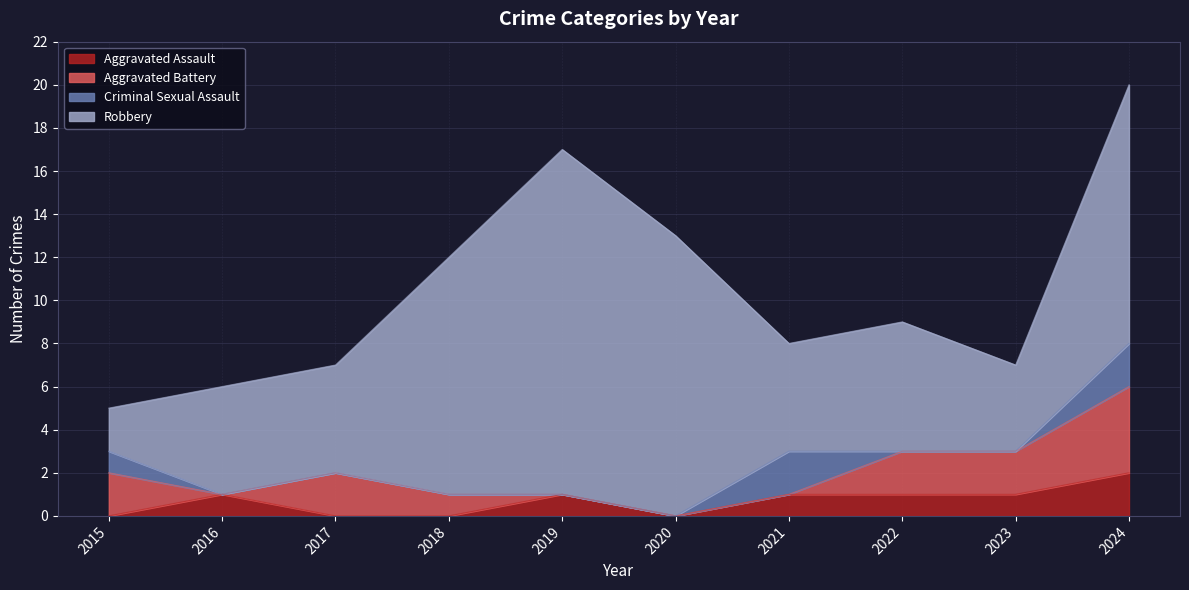

Which series has the largest range (max minus min)?

Robbery